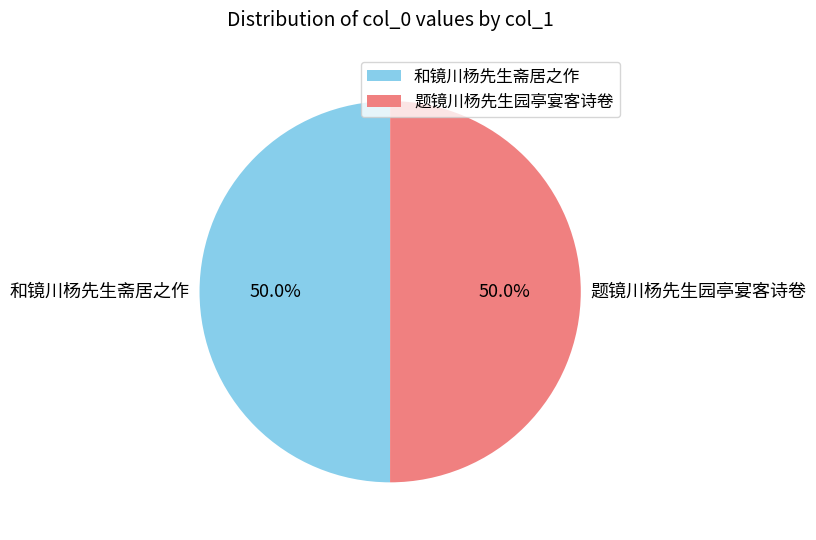

Is it true that 和镜川杨先生斋居之作 is 56% of the pie?

False